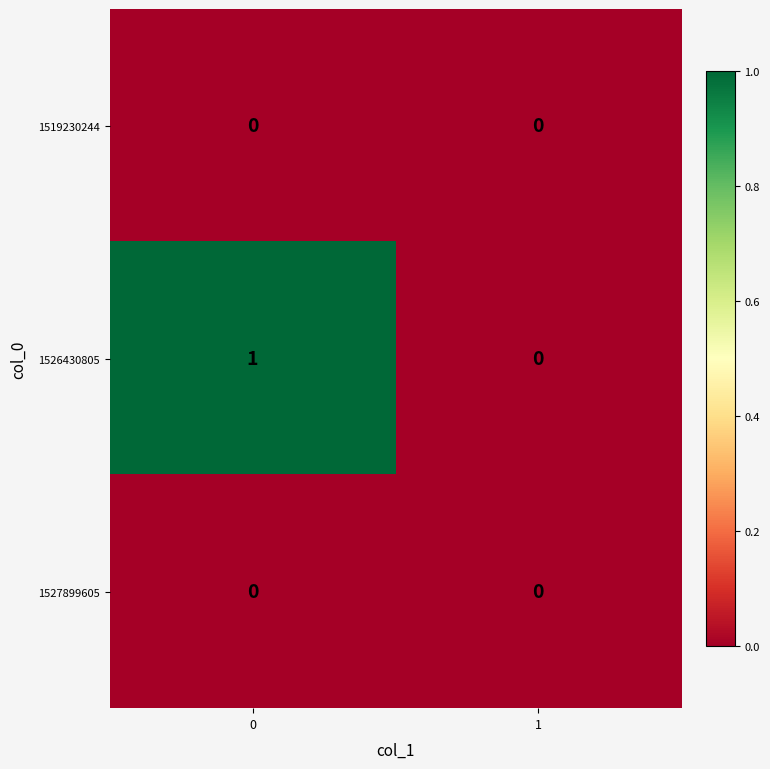

What is the greatest value displayed?

1